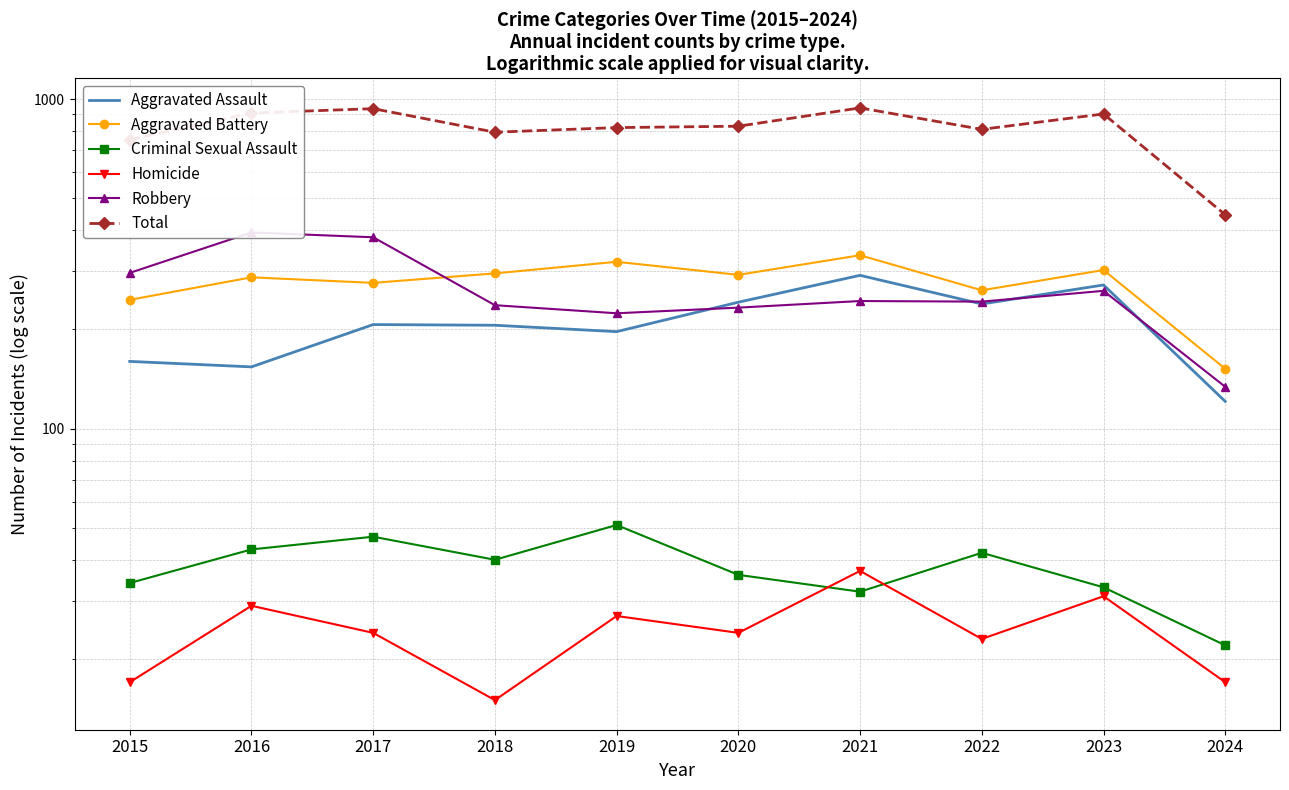

What is the lowest value of the Total series?

446